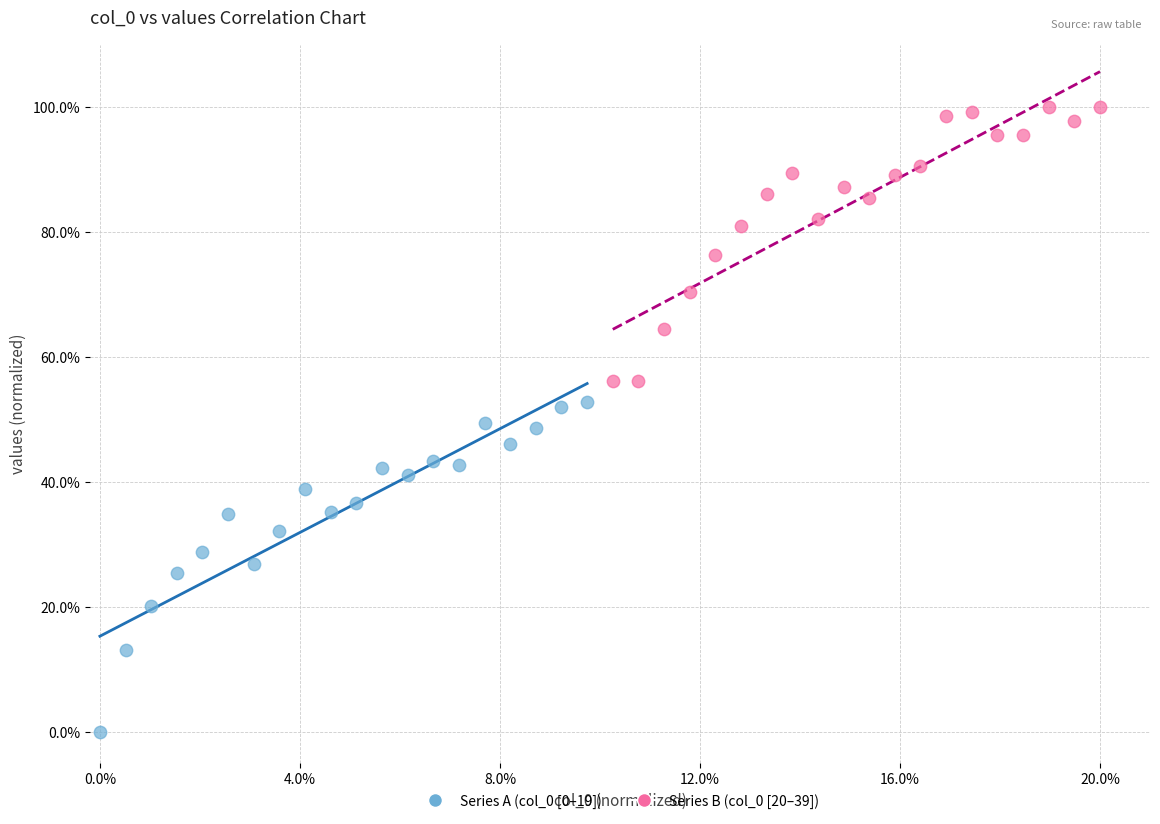

Which series contains the highest Y value?

Series B (col_0 [20–39])